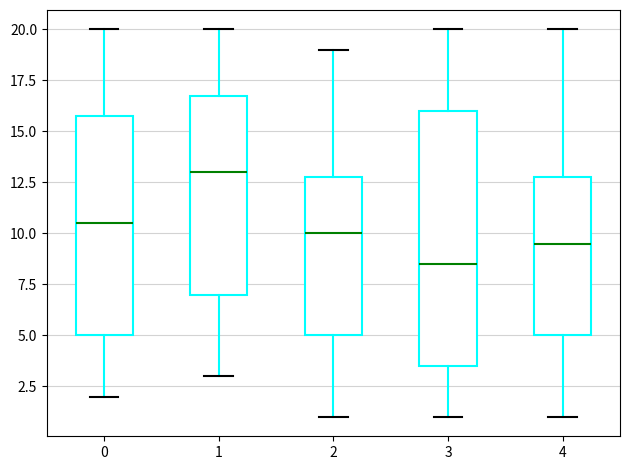

Reading left to right, transcribe this box plot: for each box, give where its median line is, the range the box spans, and where its two whiskers end, as read against the y-axis. The values are not printed on the chart, so give them approximately, as read against the axis.

0: median 10.5, box 5.0 to 16.0, whiskers 2.0 to 20.0
1: median 13.0, box 7.0 to 17.0, whiskers 3.0 to 20.0
2: median 10.0, box 5.0 to 13.0, whiskers 1.0 to 19.0
3: median 8.5, box 3.5 to 16.0, whiskers 1.0 to 20.0
4: median 9.5, box 5.0 to 13.0, whiskers 1.0 to 20.0